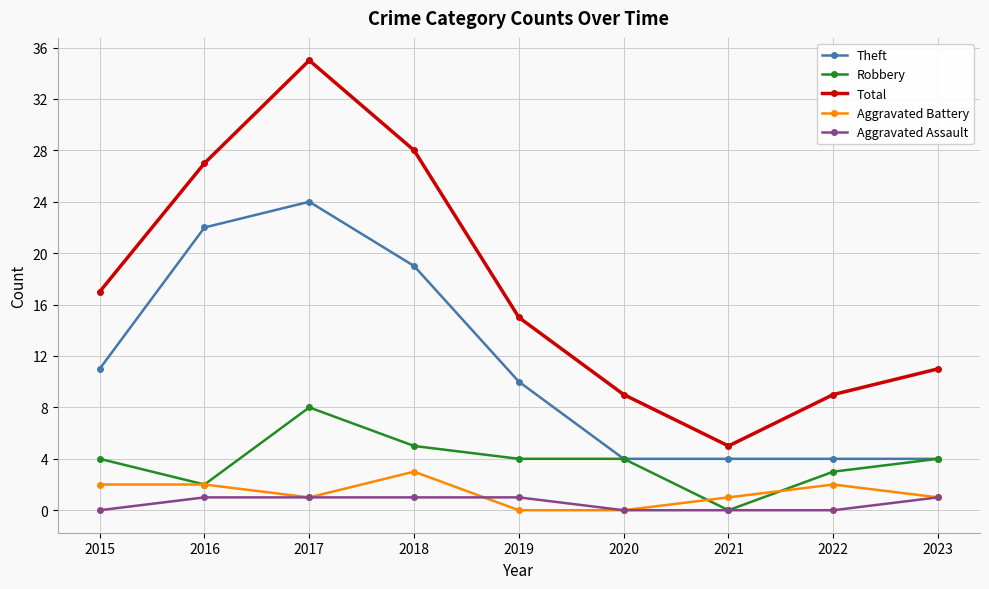

Which series has the largest total across all categories?

Total